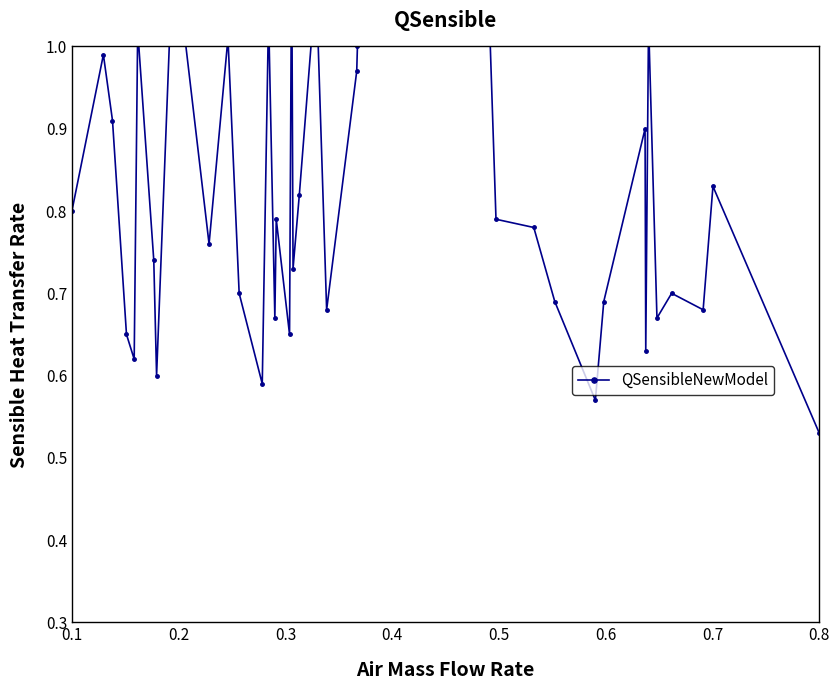

The chart shows a value of 1.6 at 34. True or false?

False